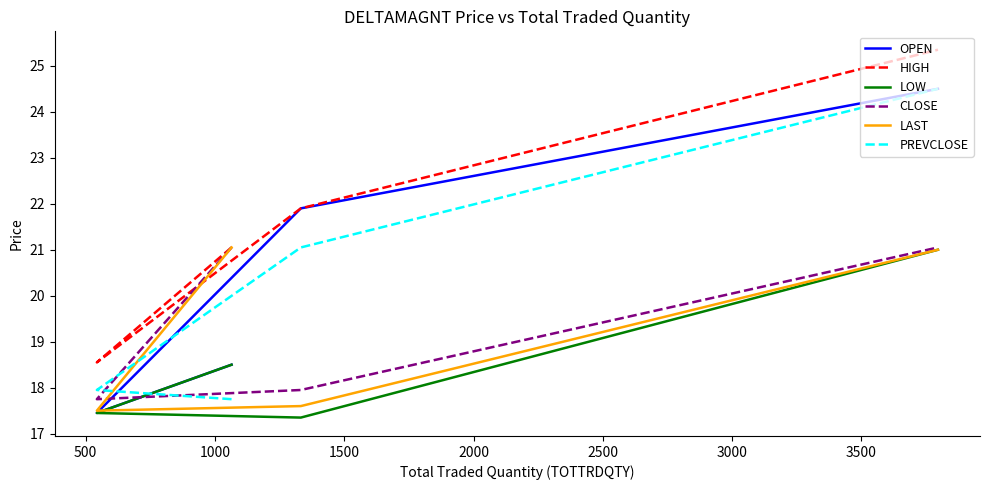

True or false: OPEN has more than 1 interior local peaks.

False